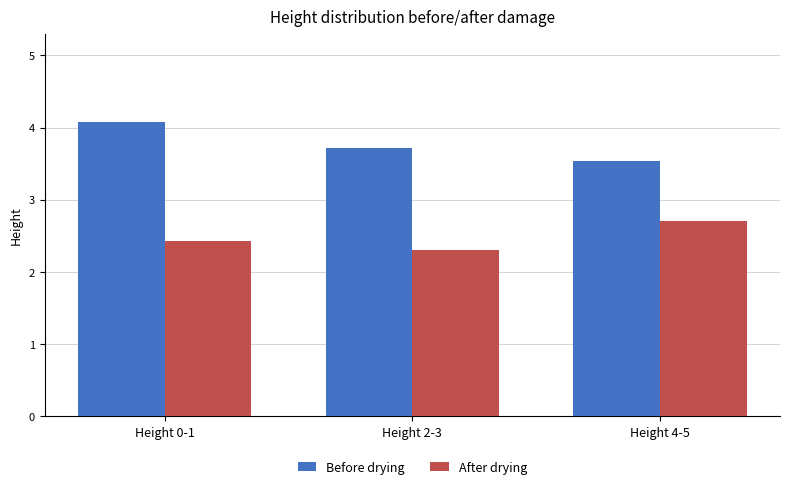

What is the total value across all series at Height 2-3?

6.0